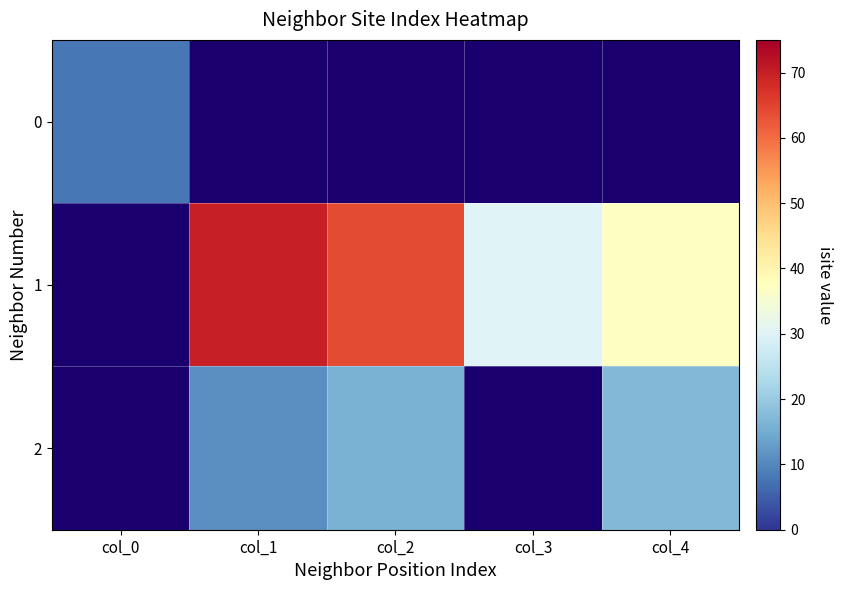

What is the difference between the maximum and second lowest values in the 2 series?

17